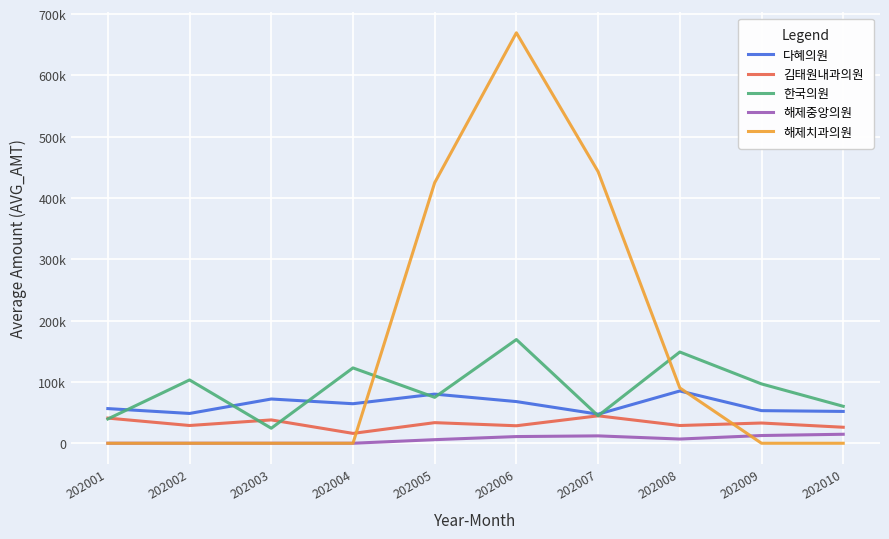

Which series has the largest range (max minus min)?

해제치과의원